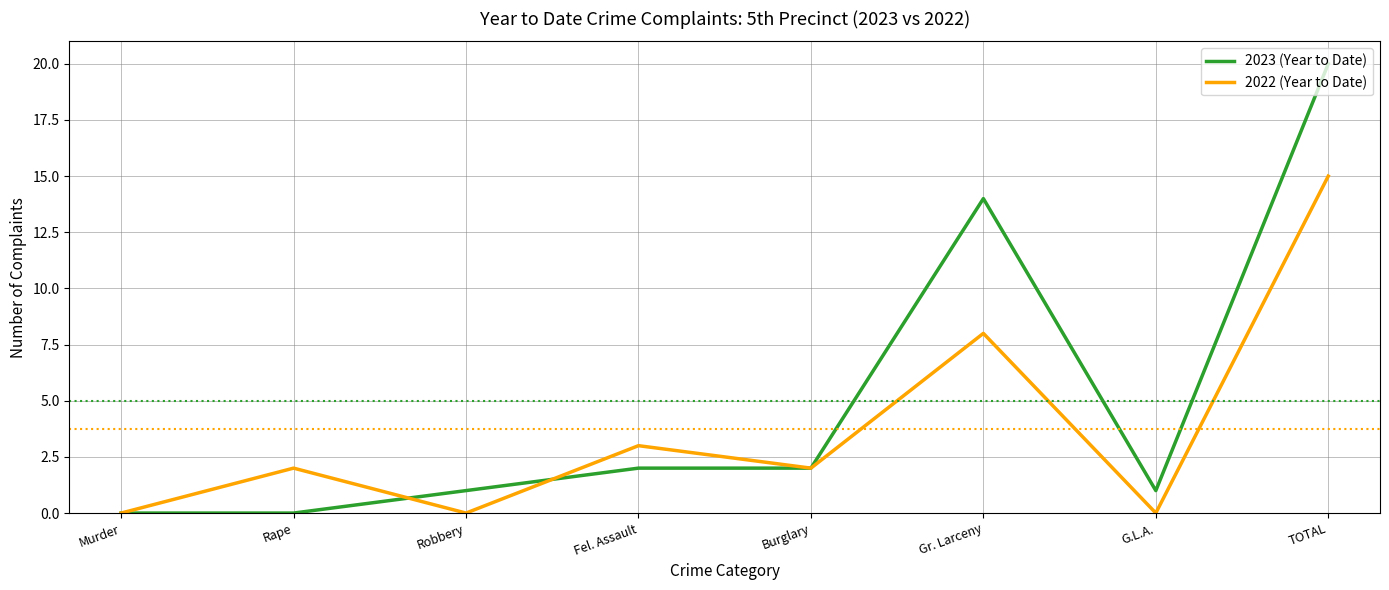

At which category is the sum across all series the highest?

TOTAL